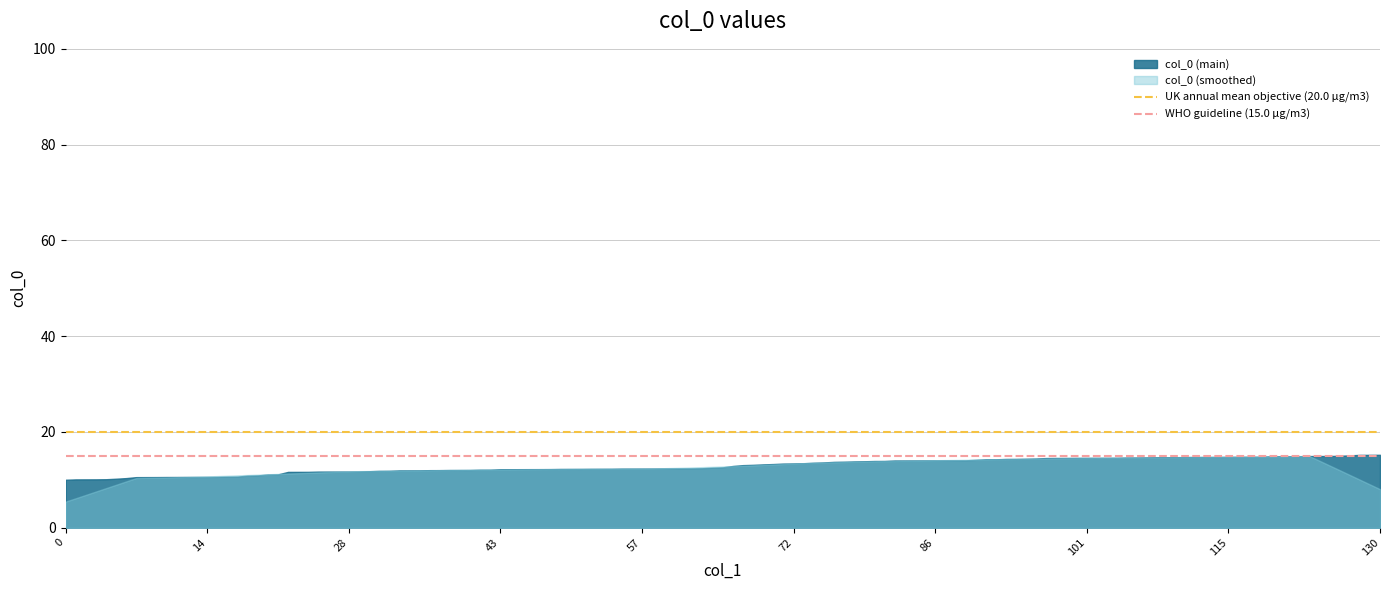

What is the minimum value shown in the chart?

5.4